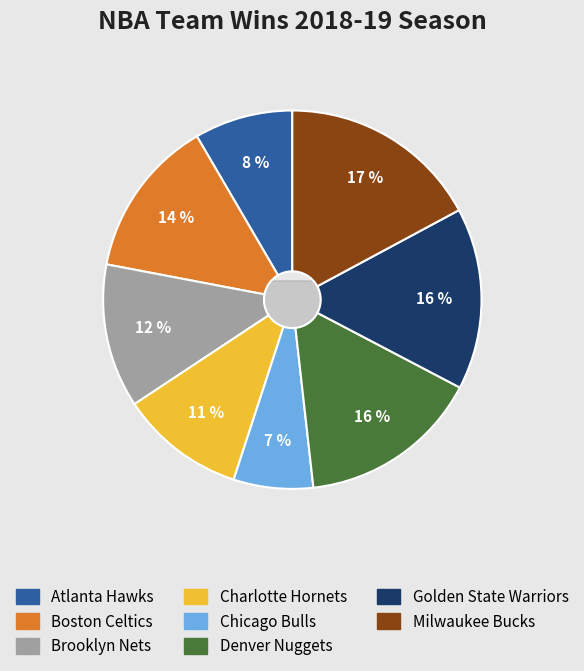

Is there any slice that represents more than half of the pie?

No